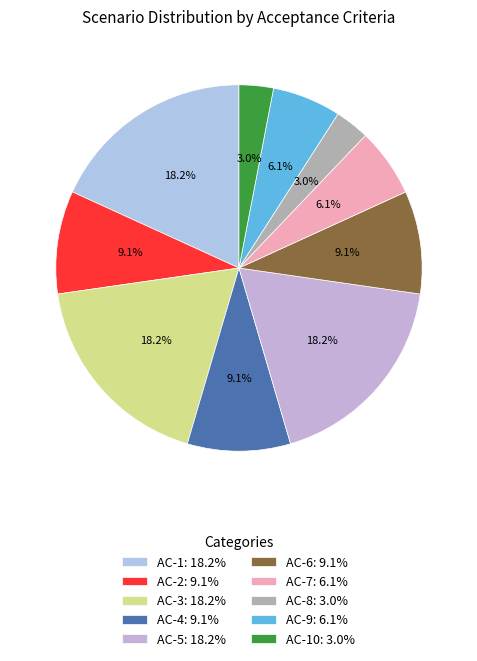

How many segments does this pie chart have?

10